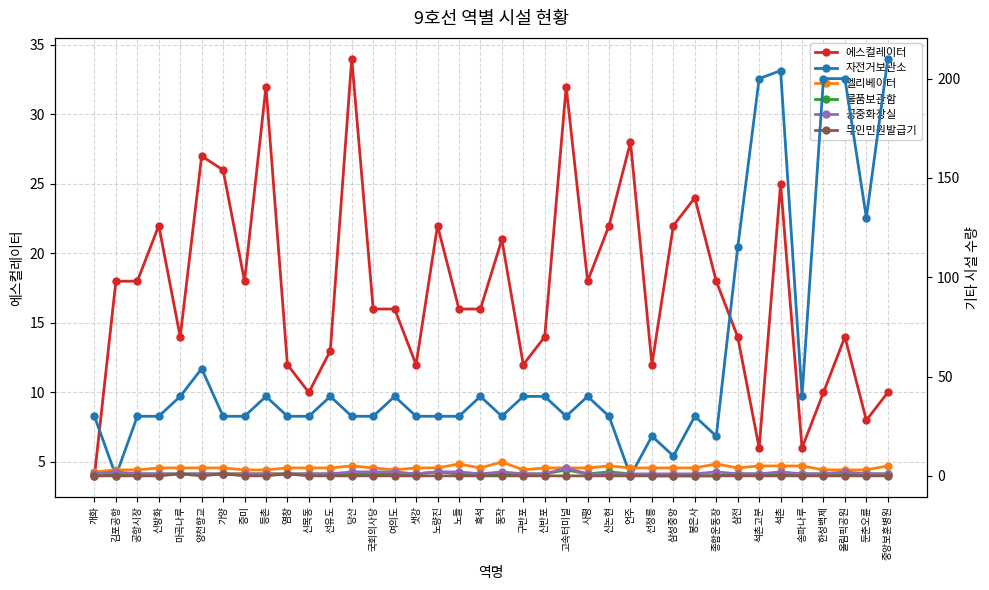

What is the spread (max minus min) of values at 봉은사?

30